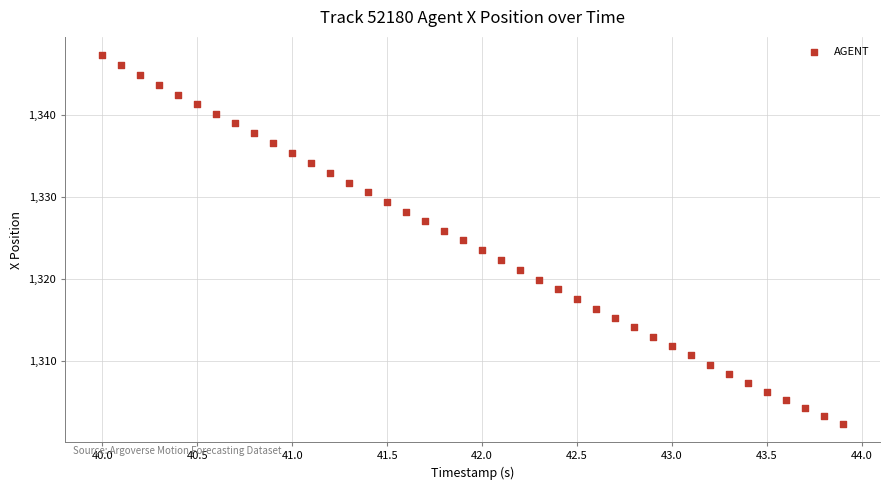

What is the range of X values (max minus min)?

3.9